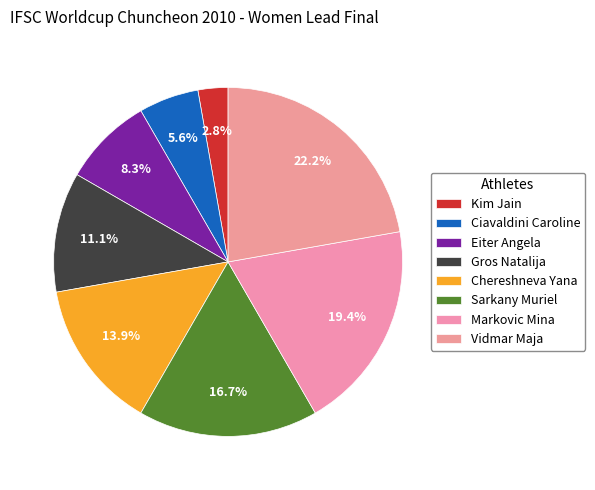

To the nearest percent, what is the difference between the Eiter Angela and Ciavaldini Caroline slice percentages?

3%